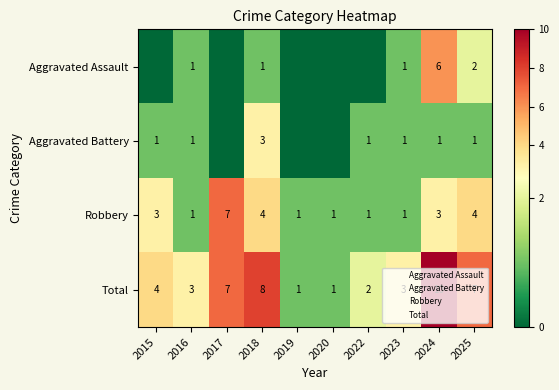

What is the difference between the maximum and minimum values in the Robbery series?

6